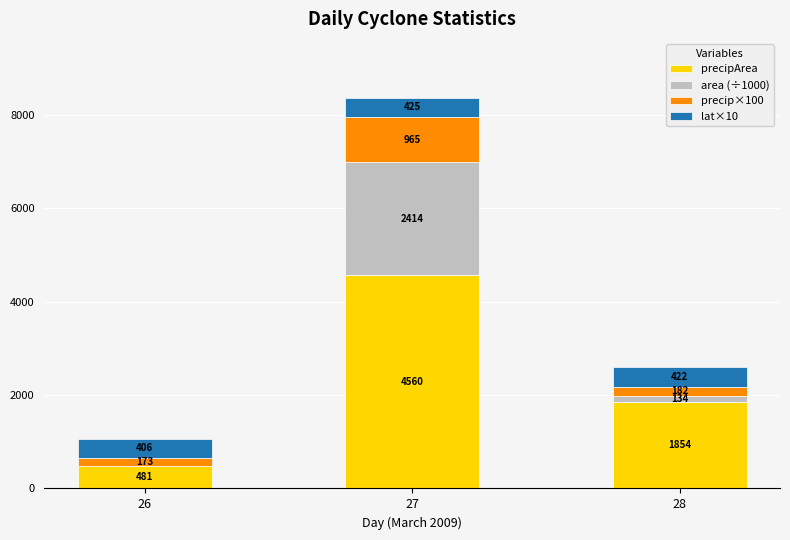

Count the number of categories in the chart.

3